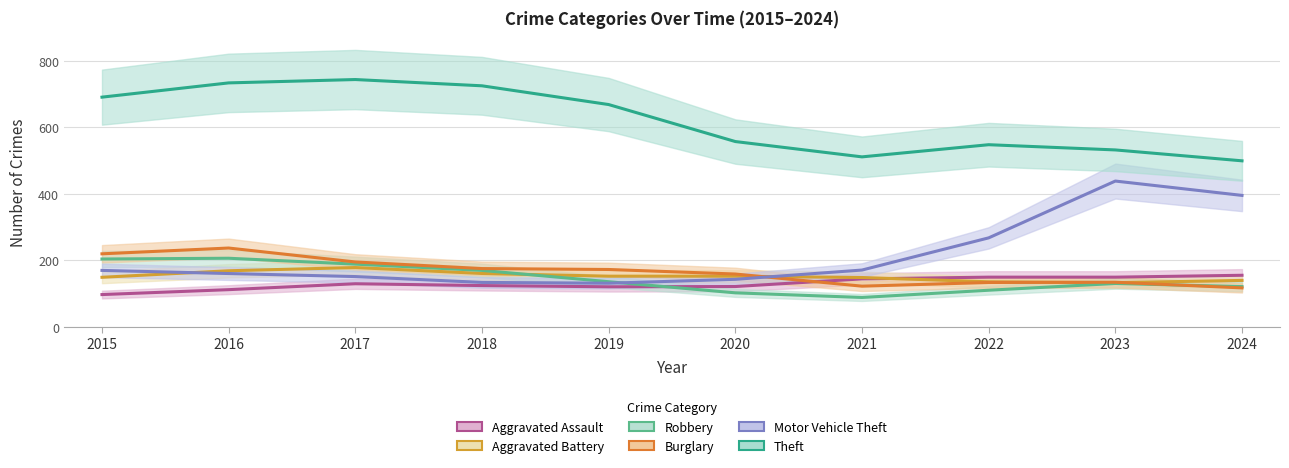

Rank the series at 2017 from highest to lowest value.

Theft, Burglary, Robbery, Aggravated Battery, Motor Vehicle Theft, Aggravated Assault